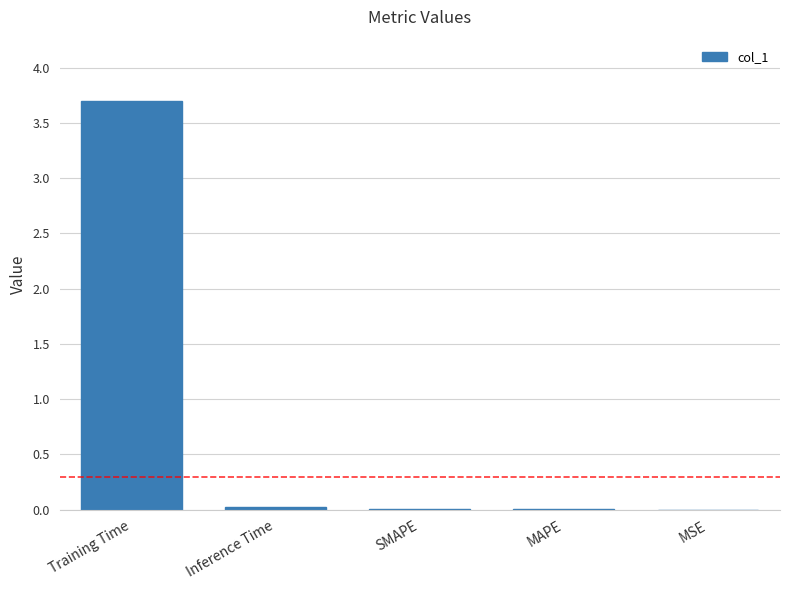

What is the sum of all values?

3.7